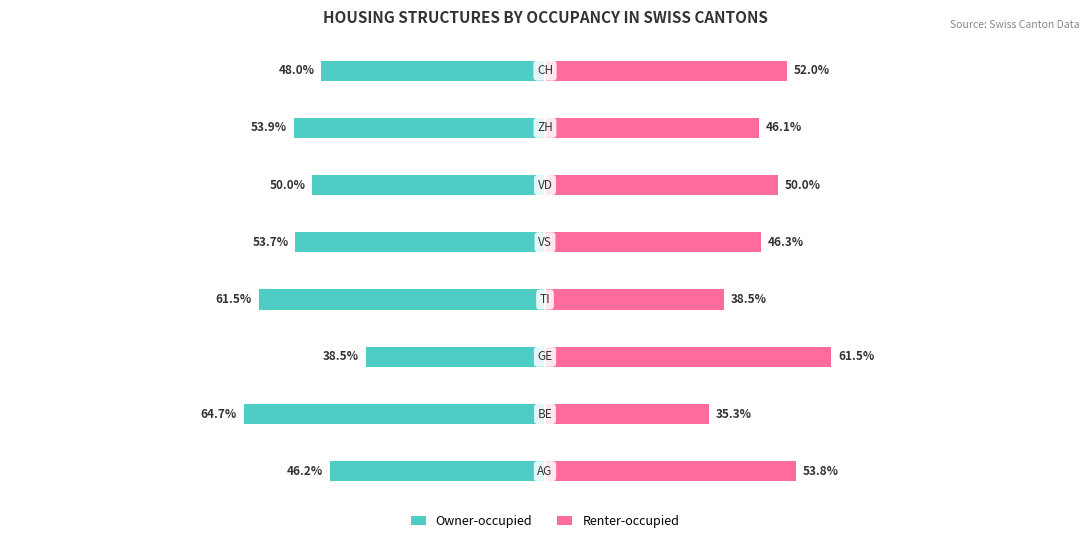

How many groups of bars are there?

8